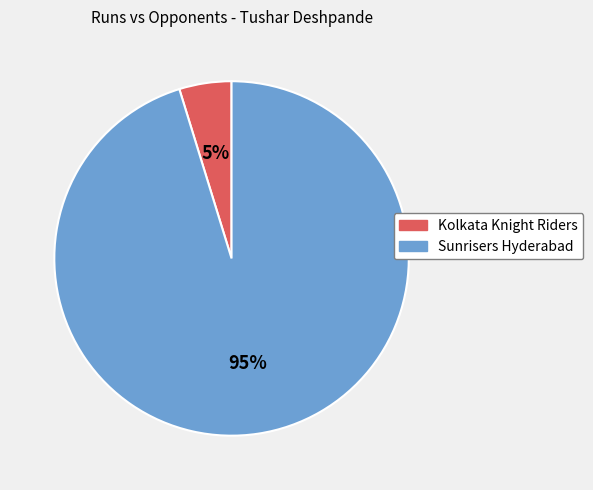

Is it true that Kolkata Knight Riders is 5% of the pie?

True